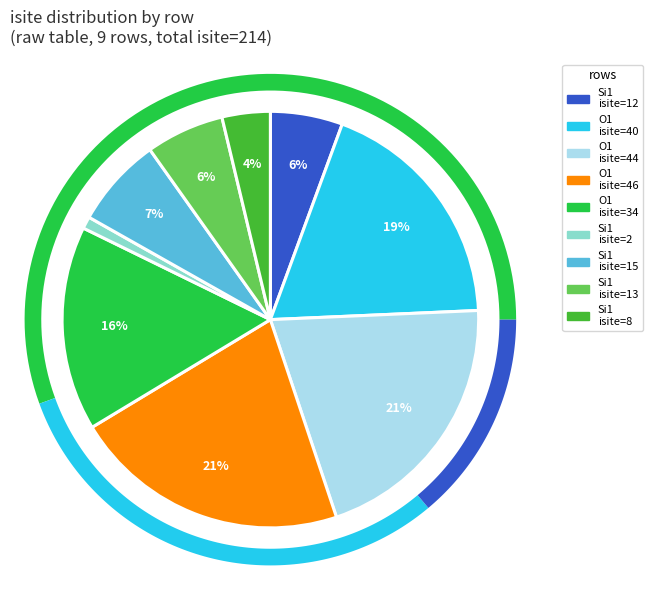

What is the change in value from row 0 (Si1, isite=12) to row 4 (O1, isite=34)?

+22